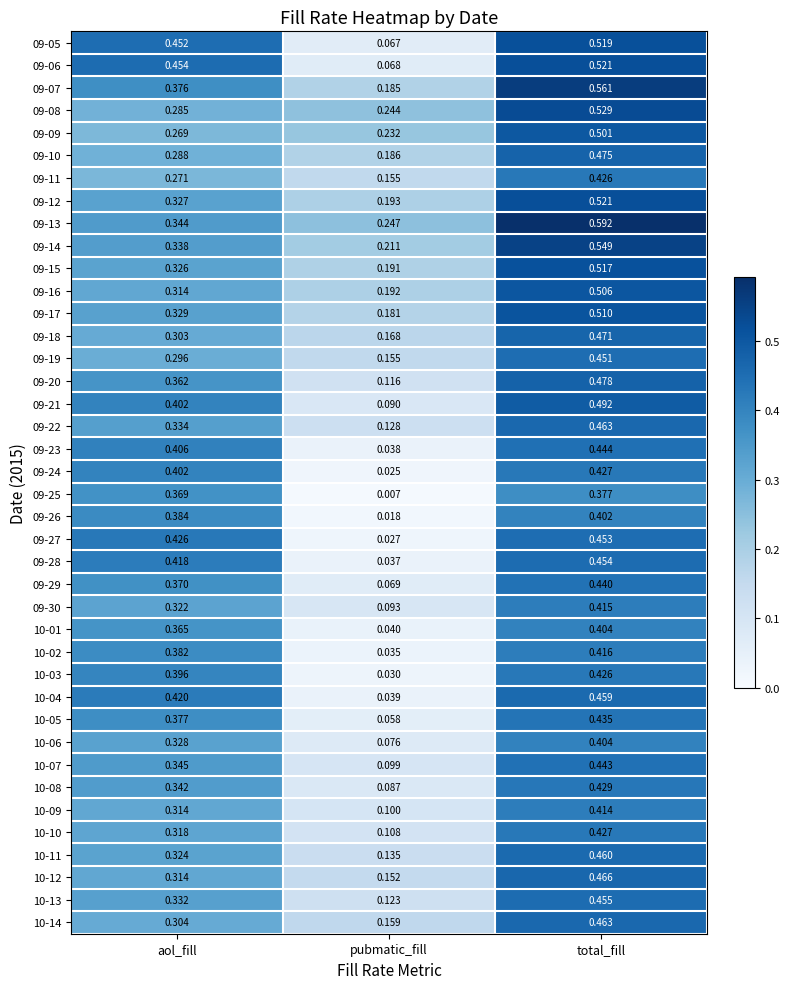

At which category is the sum across all series the highest?

total_fill